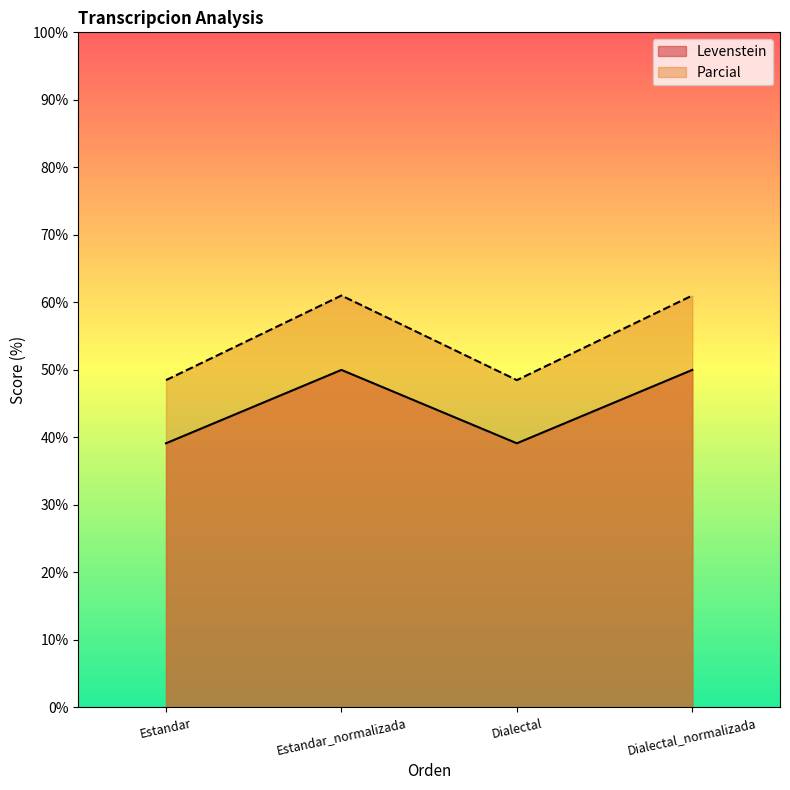

What is the smallest value displayed?

39.1